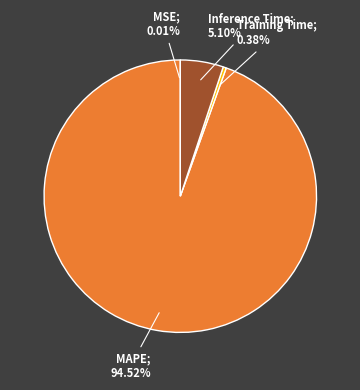

Is there a majority slice in this chart?

Yes